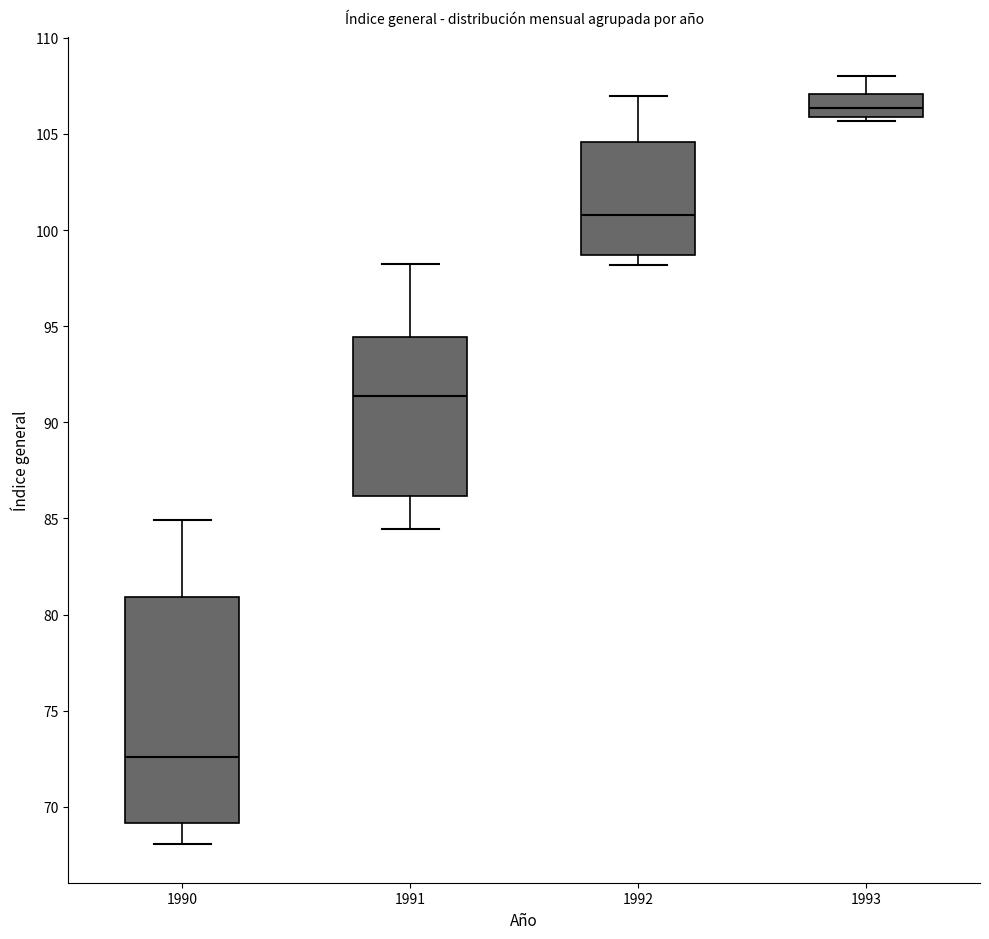

Which box has the highest median line?

1993